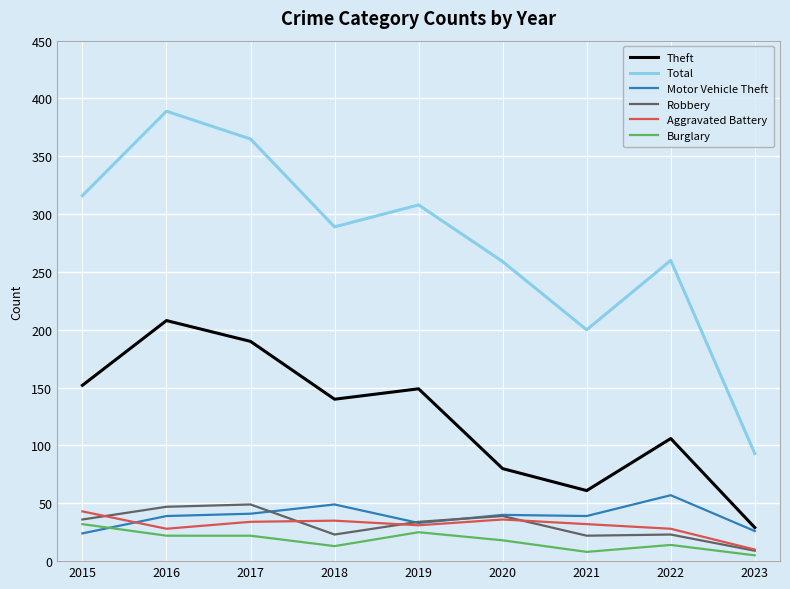

Between 2018 and 2020, which series saw the biggest shift?

Theft